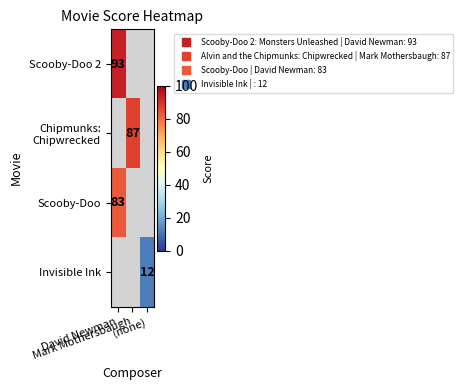

Is the value of Invisible Ink at (none) greater than the value of Scooby-Doo 2 at (none)?

No